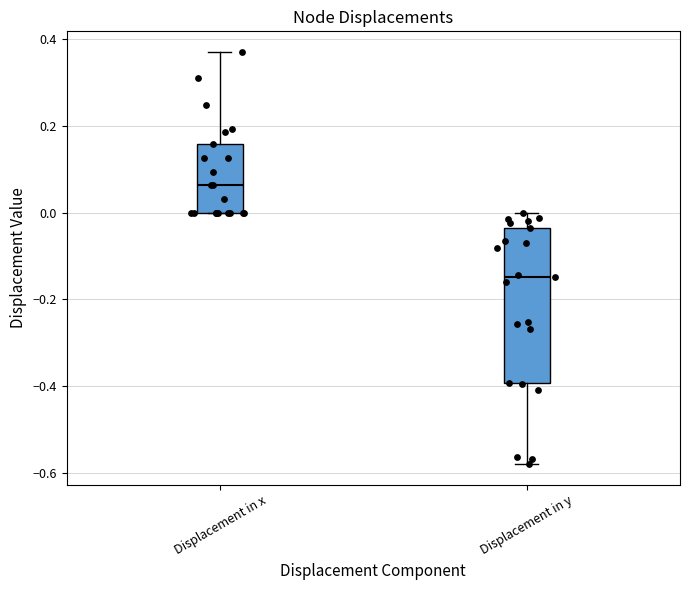

Which box's median line is the lowest?

Displacement in y